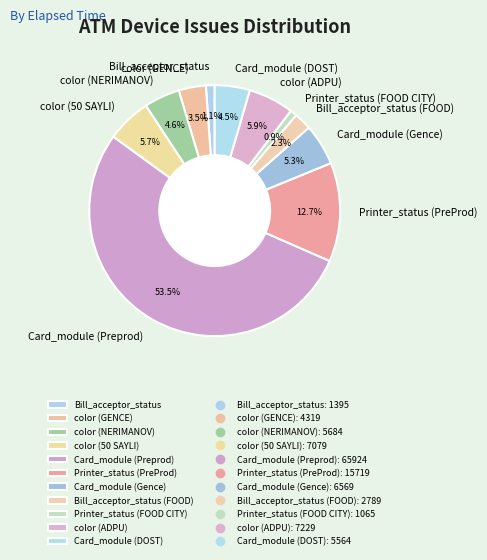

Does Card_module (Preprod) represent more than half of the total?

Yes